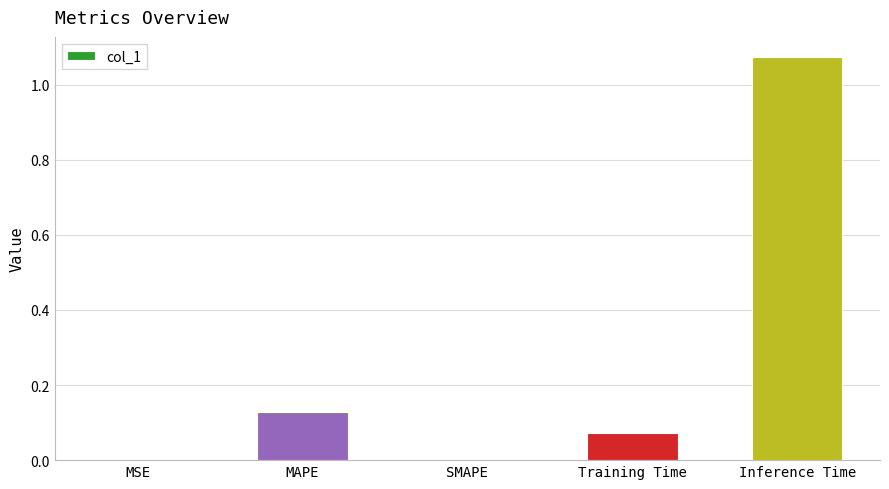

The chart shows a value of 0.0 at MSE. True or false?

True